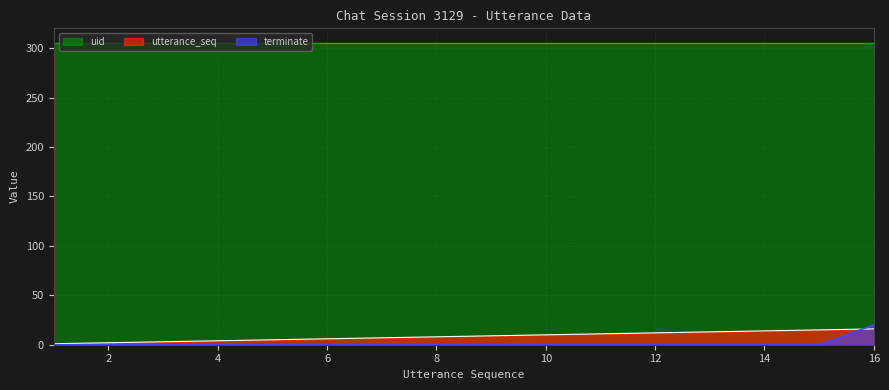

Rank the series by their maximum value, from highest to lowest.

uid, terminate, utterance_seq